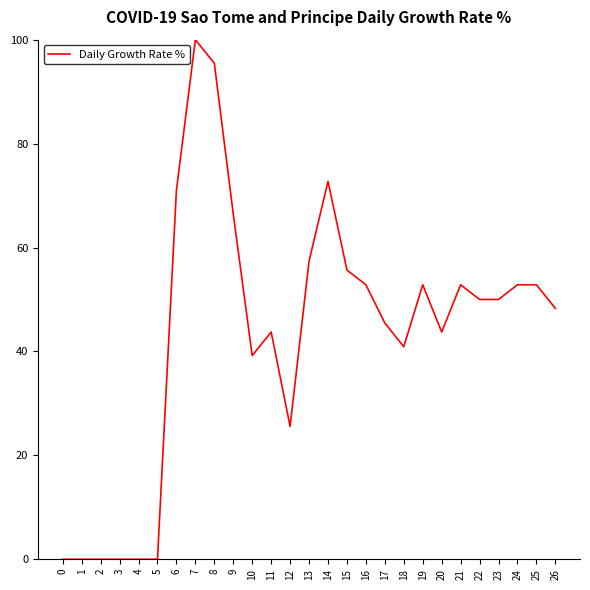

What is the change in value from 1 to 8?

+95.5